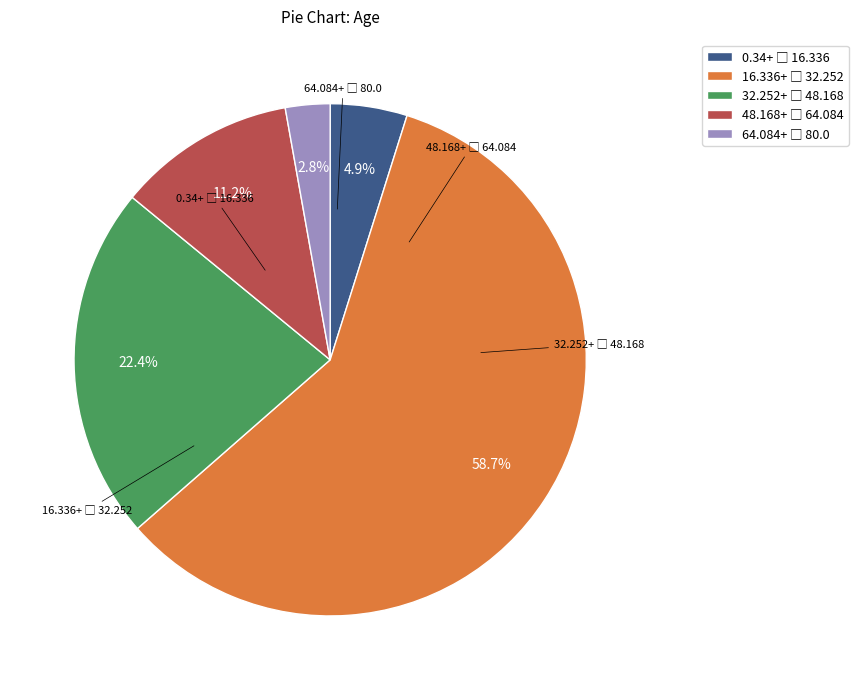

Is there any slice that represents more than half of the pie?

Yes